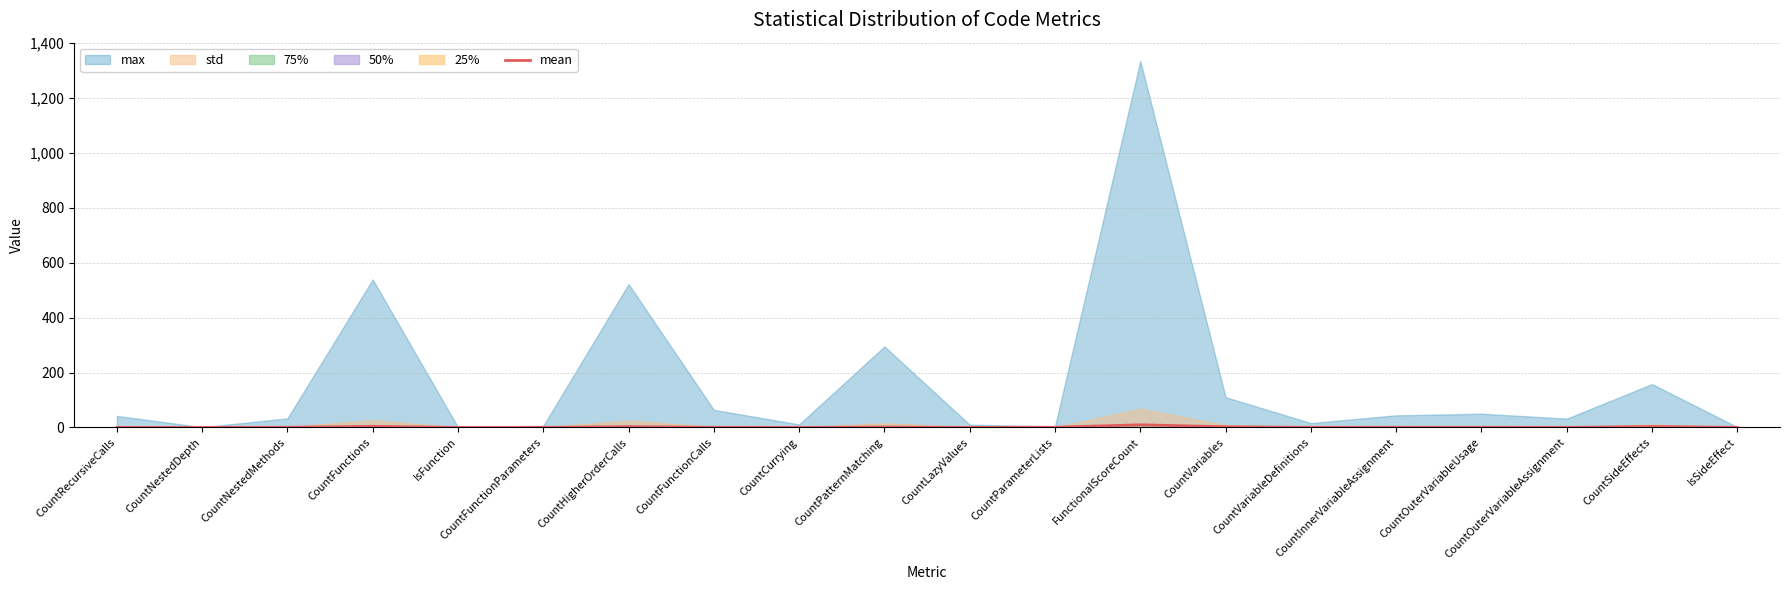

Does the chart have visible grid lines?

Yes